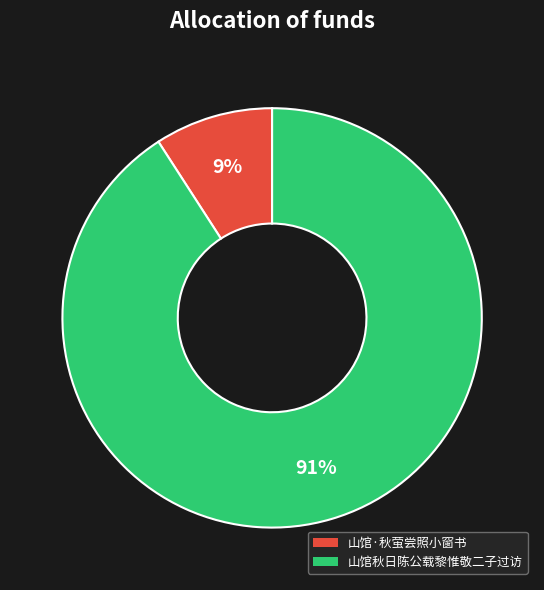

The 山馆秋日陈公载黎惟敬二子过访 slice represents 99% of the pie. True or false?

False